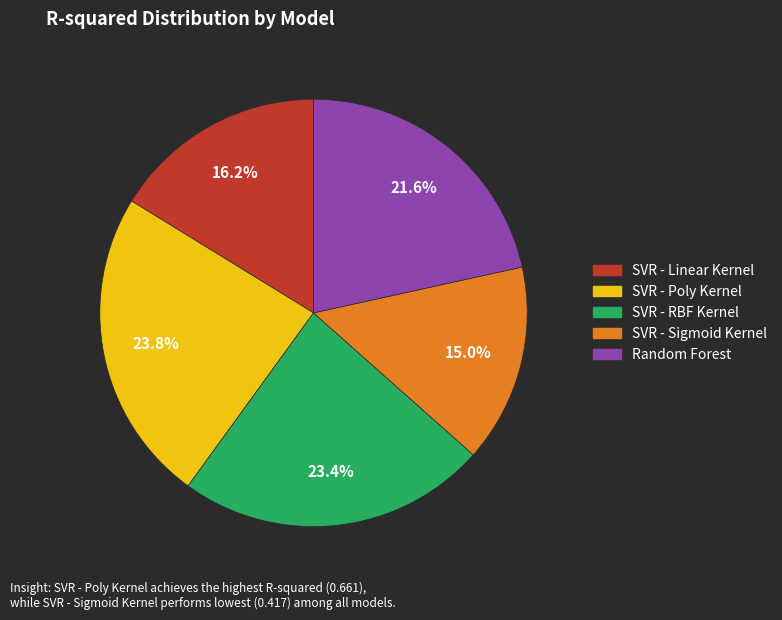

Count the number of slices in the pie.

5